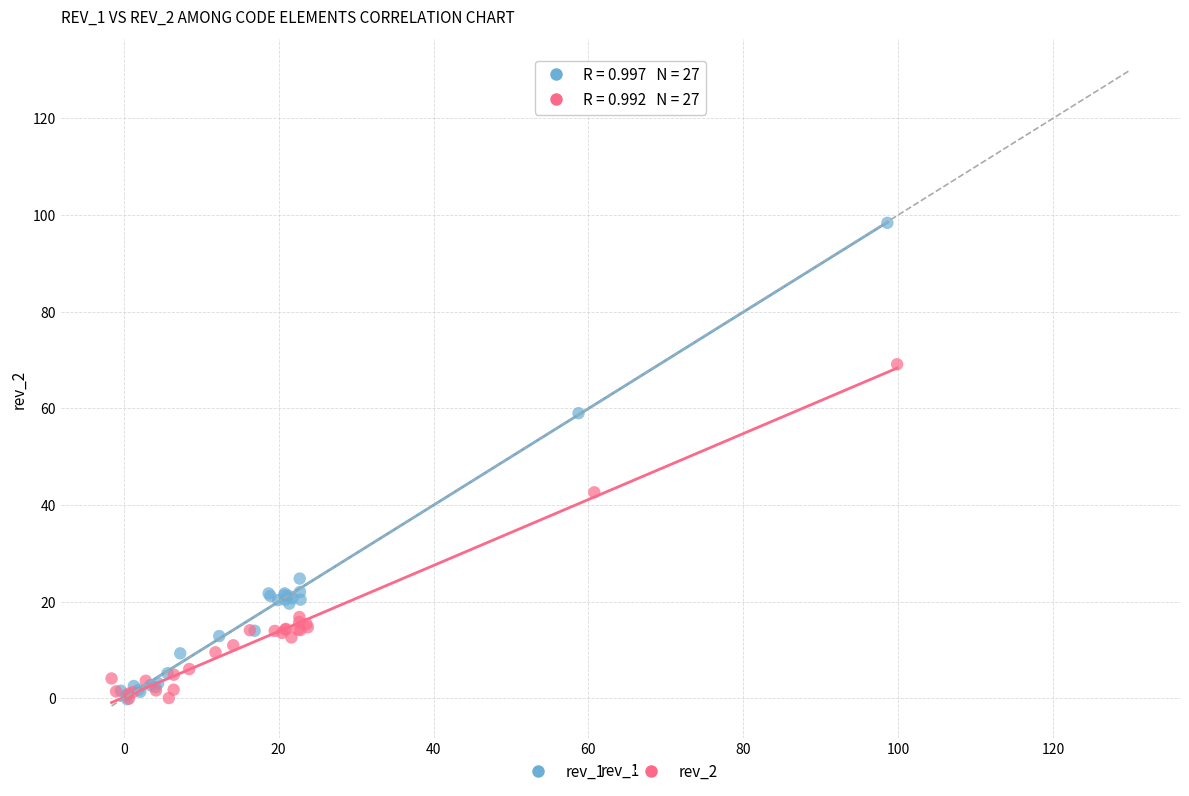

Which series contains the highest Y value?

rev_1